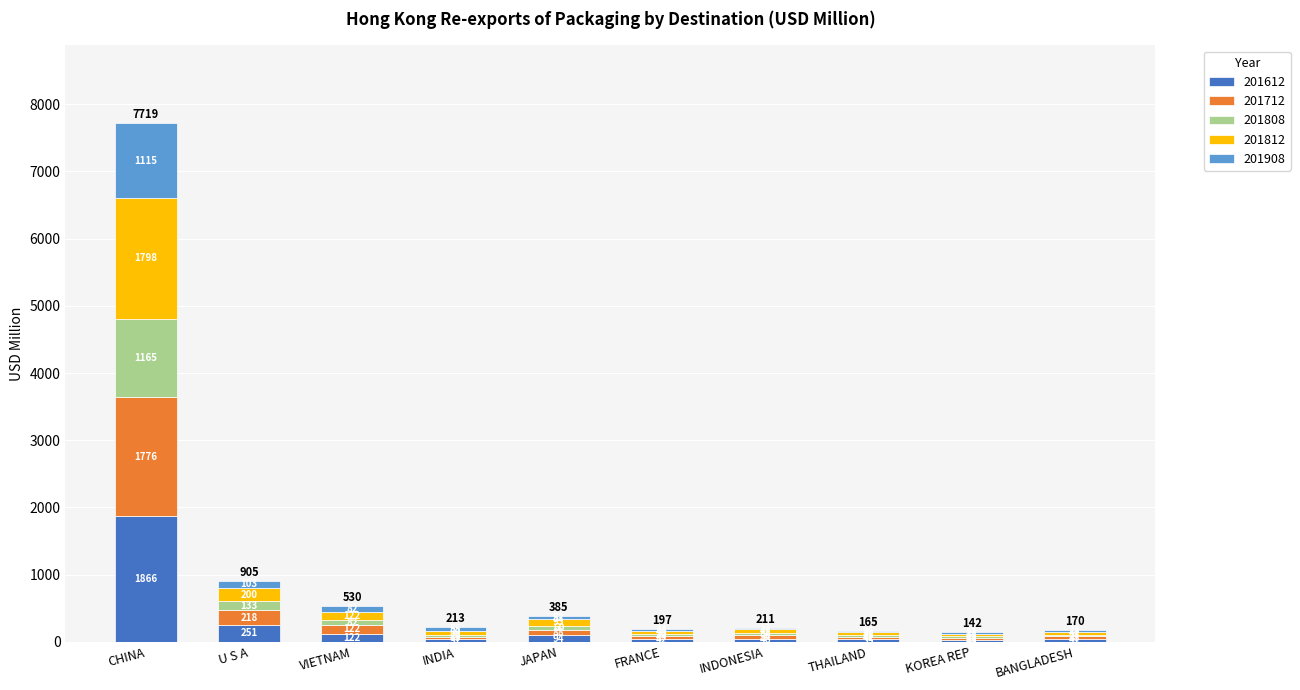

True or false: 201612 has a value of 121.9 at VIETNAM.

True